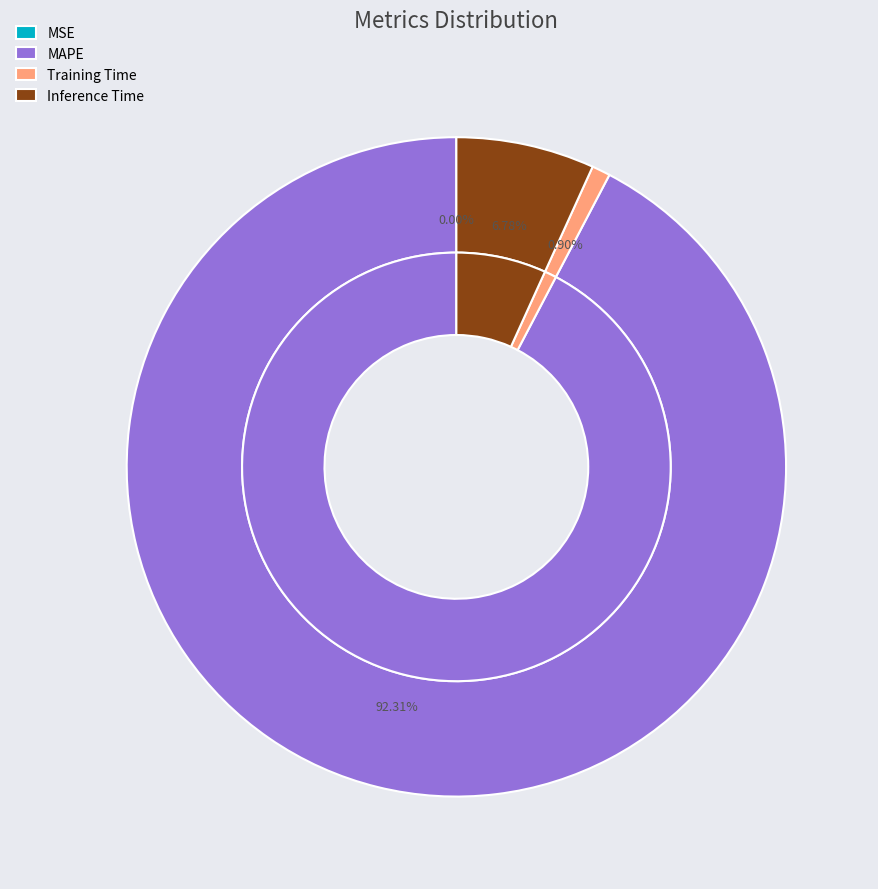

Combined, do Training Time and Inference Time account for over 50%?

No